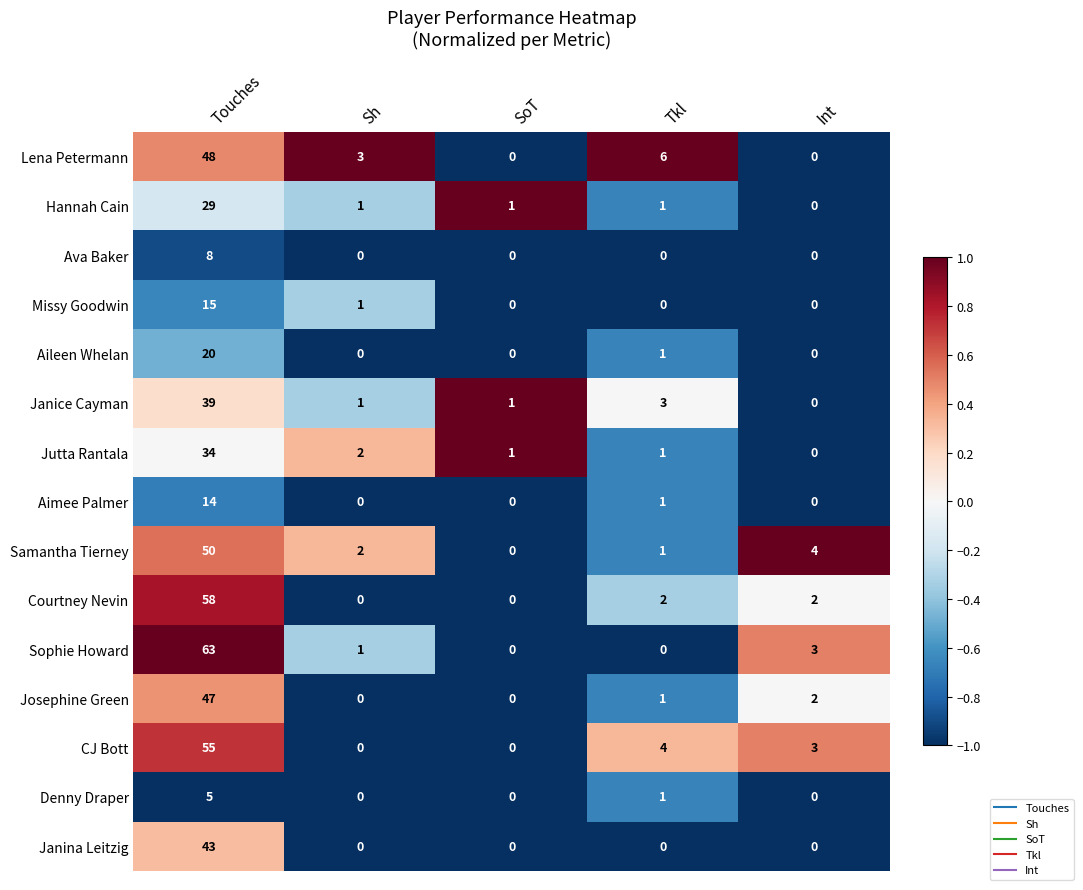

At how many categories does at least one series exceed 0?

5